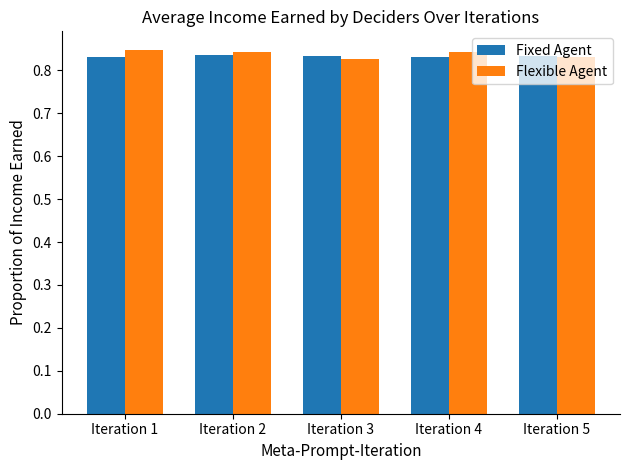

What are all the series names shown in the legend?

Fixed Agent, Flexible Agent